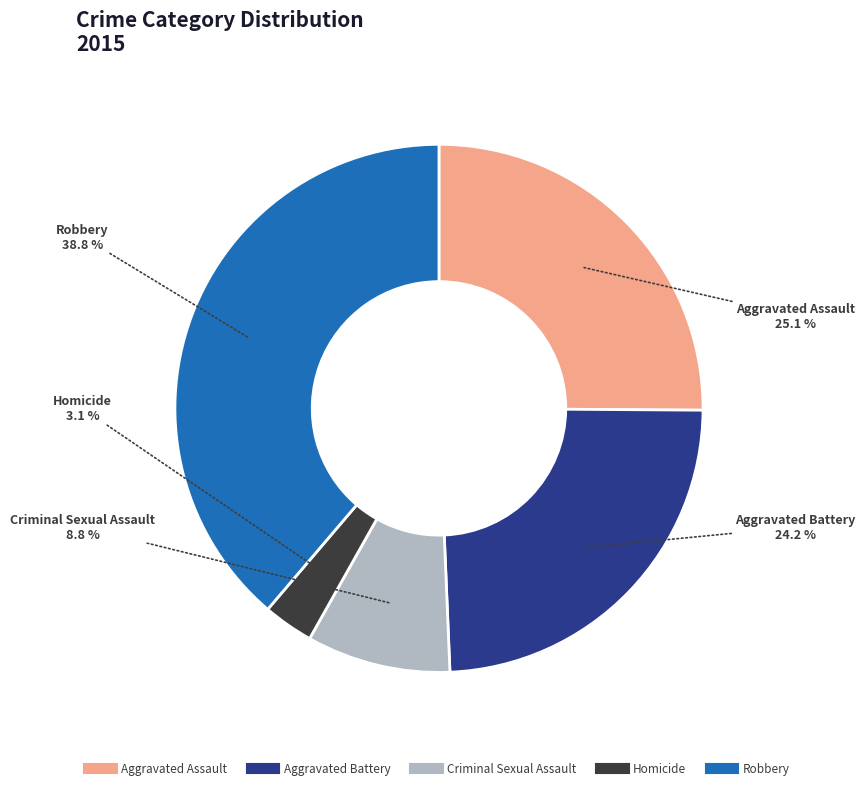

Which has a higher value, Aggravated Assault or Aggravated Battery?

Aggravated Assault